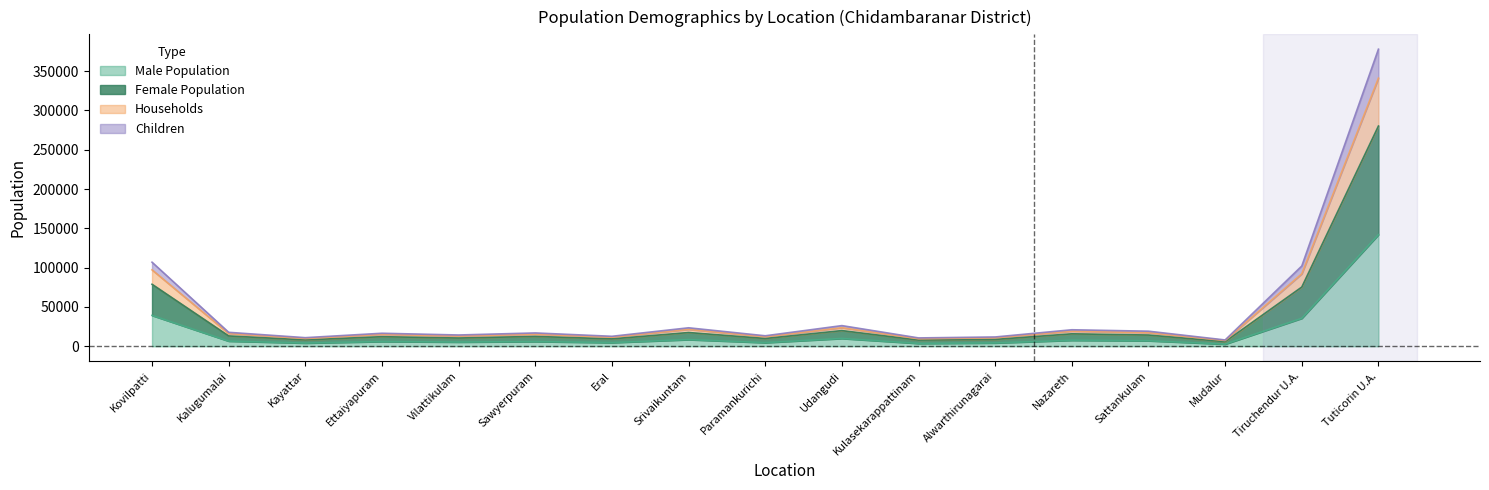

What is the value of the Children point at the 8th from the left?

17459